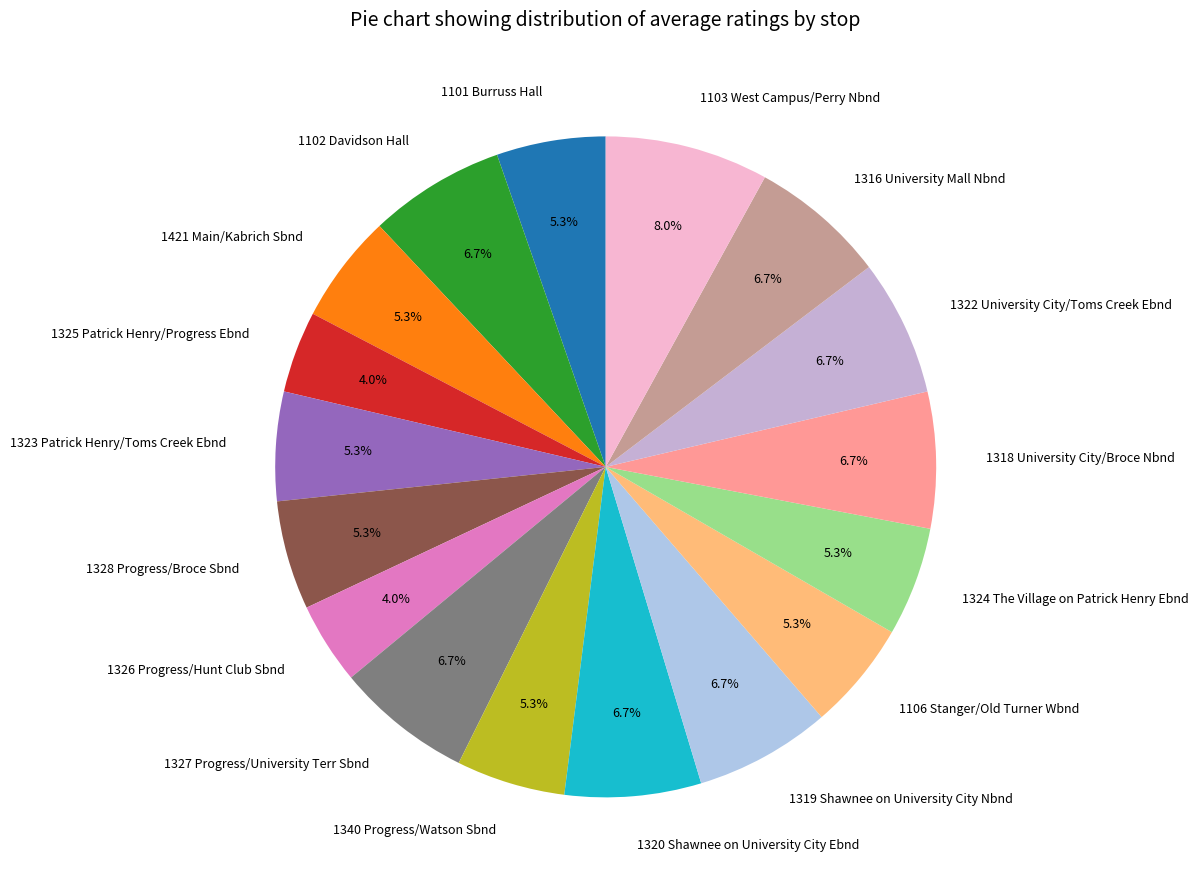

Is it true that 1320 Shawnee on University City Ebnd is 7% of the pie?

True